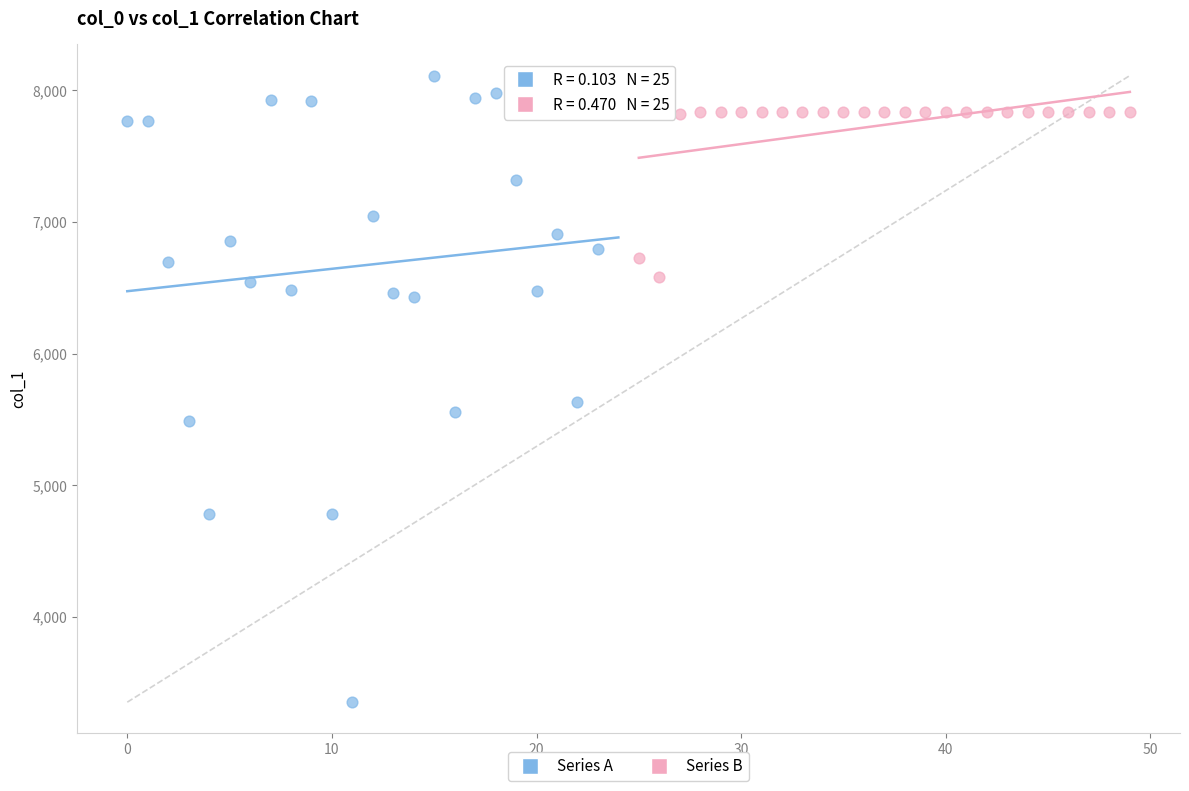

Which series reaches the minimum Y coordinate?

Series A